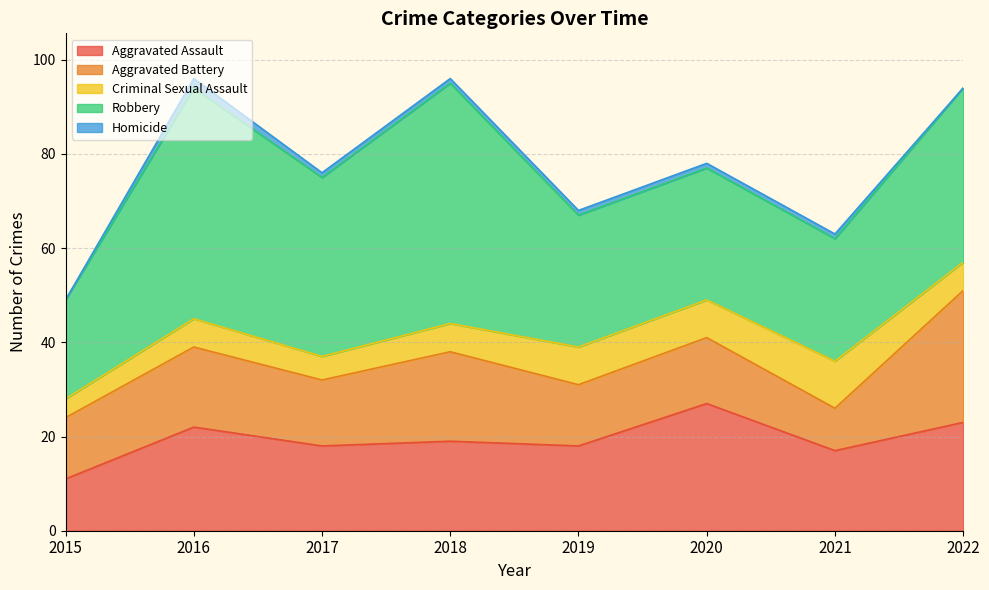

True or false: Criminal Sexual Assault and Robbery intersect in this chart.

False